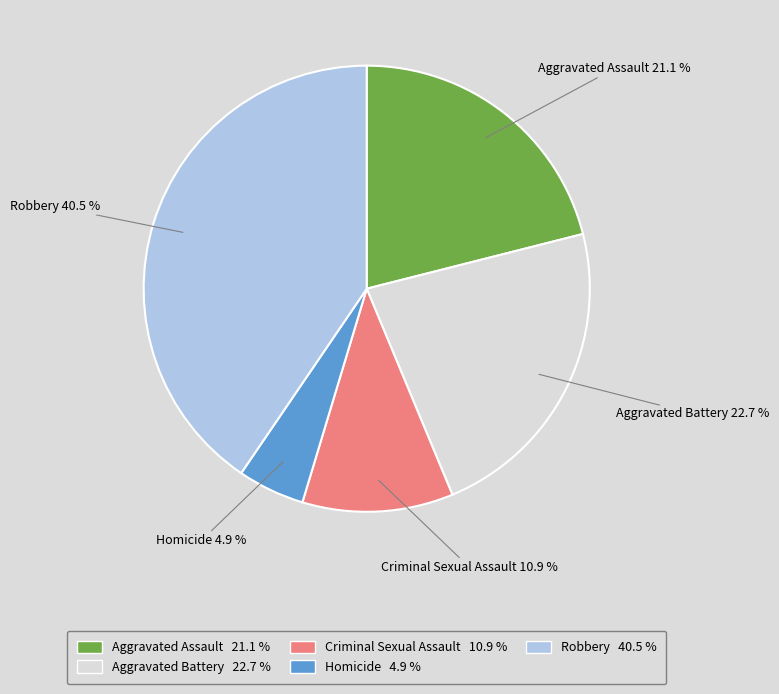

Is Criminal Sexual Assault the majority of the pie?

No